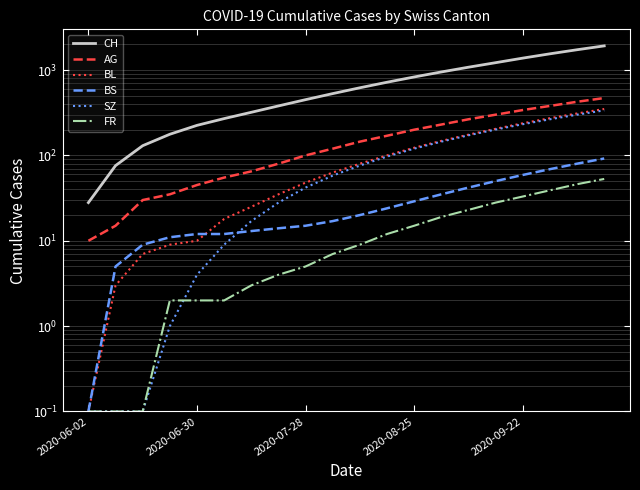

What is the approximate value of BS at 18?

80.0